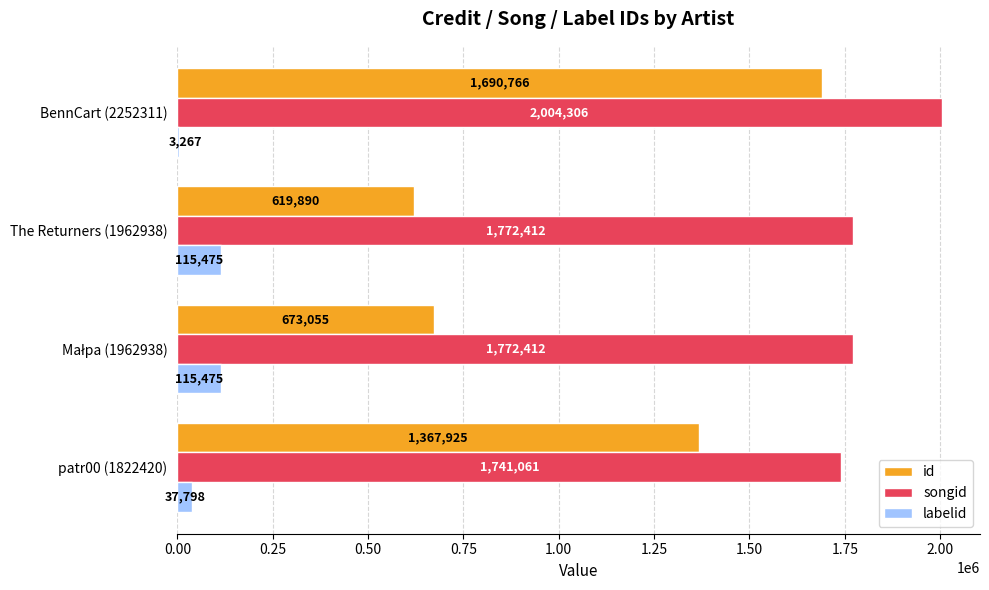

The value of labelid at patr00 (1822420) is 37798. True or false?

True